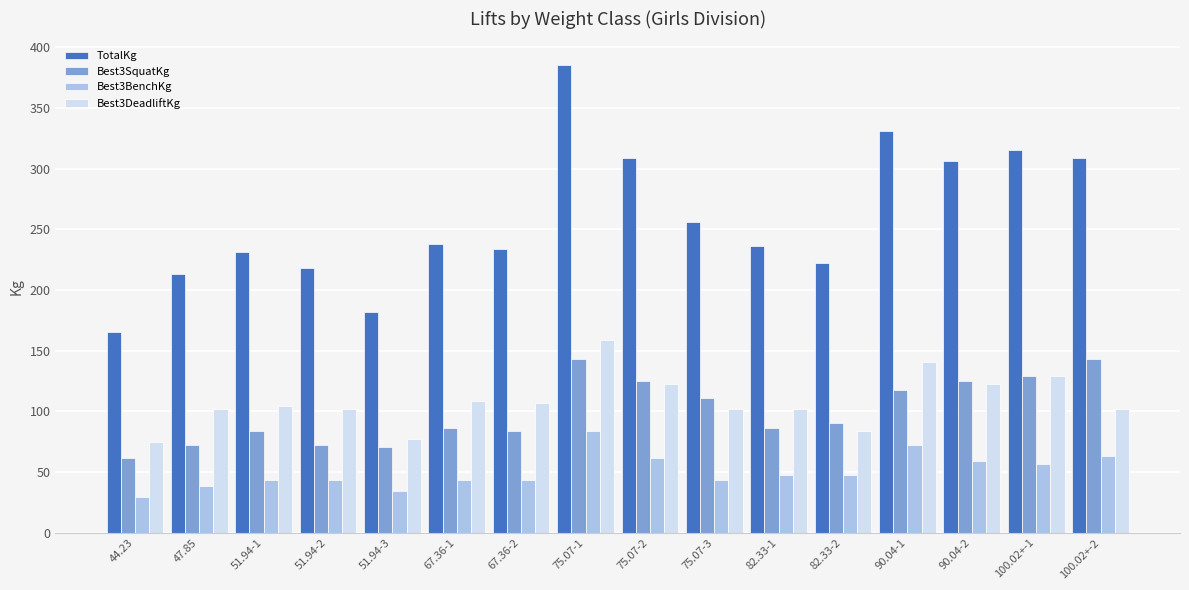

Is the value of Best3BenchKg at 90.04-2 greater than the value of Best3DeadliftKg at 47.85?

No